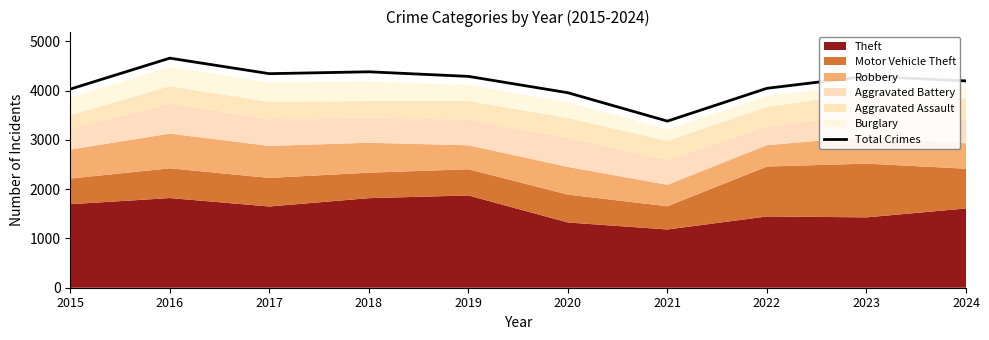

At which label is the value closest to 4021?

2015